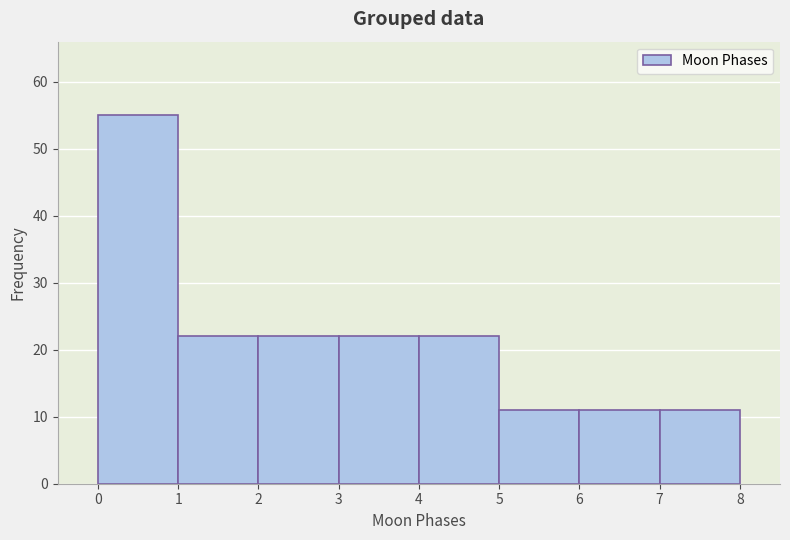

Over which range of the x-axis is the bar tallest?

0 to 1